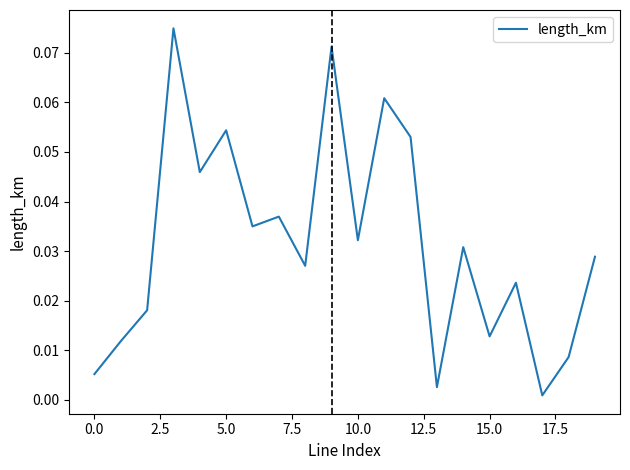

At which category does the chart reach its minimum across all series?

17